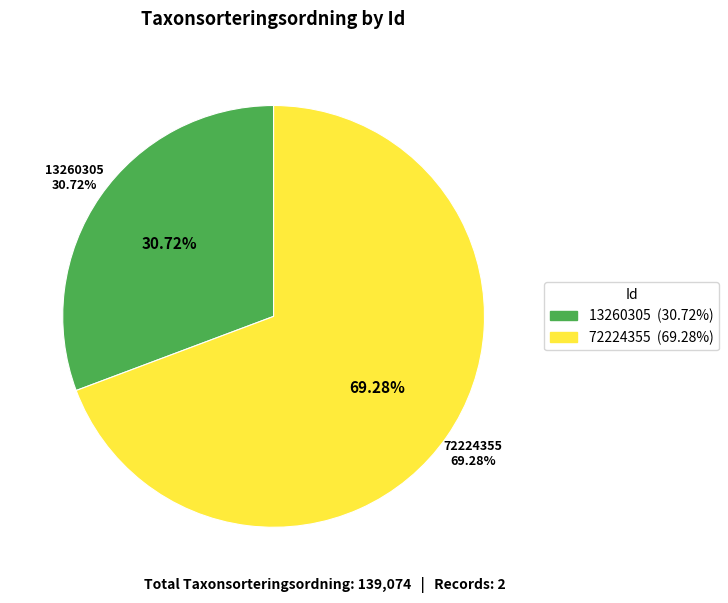

What percentage is NOT represented by 72224355?

30.7%